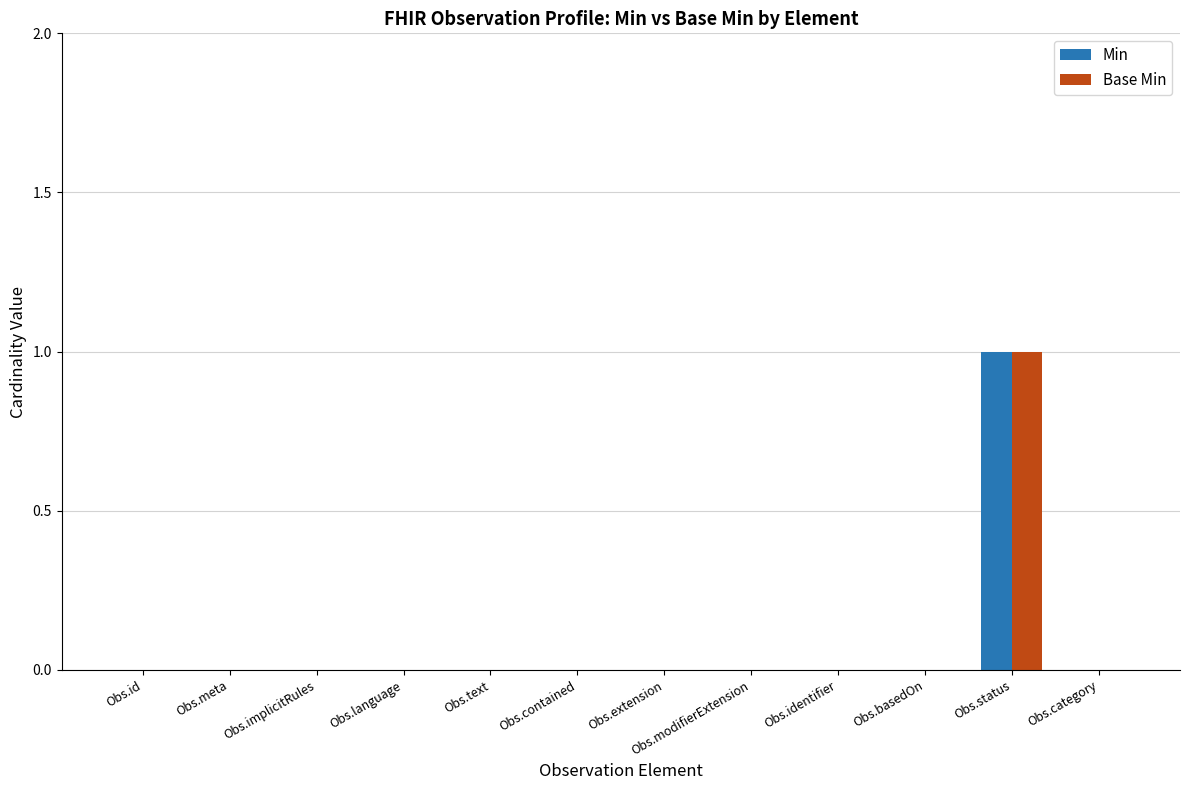

Reading right to left, what are all the values shown in this chart?

Min: 0	1	0	0	0	0	0	0	0	0	0	0
Base Min: 0	1	0	0	0	0	0	0	0	0	0	0